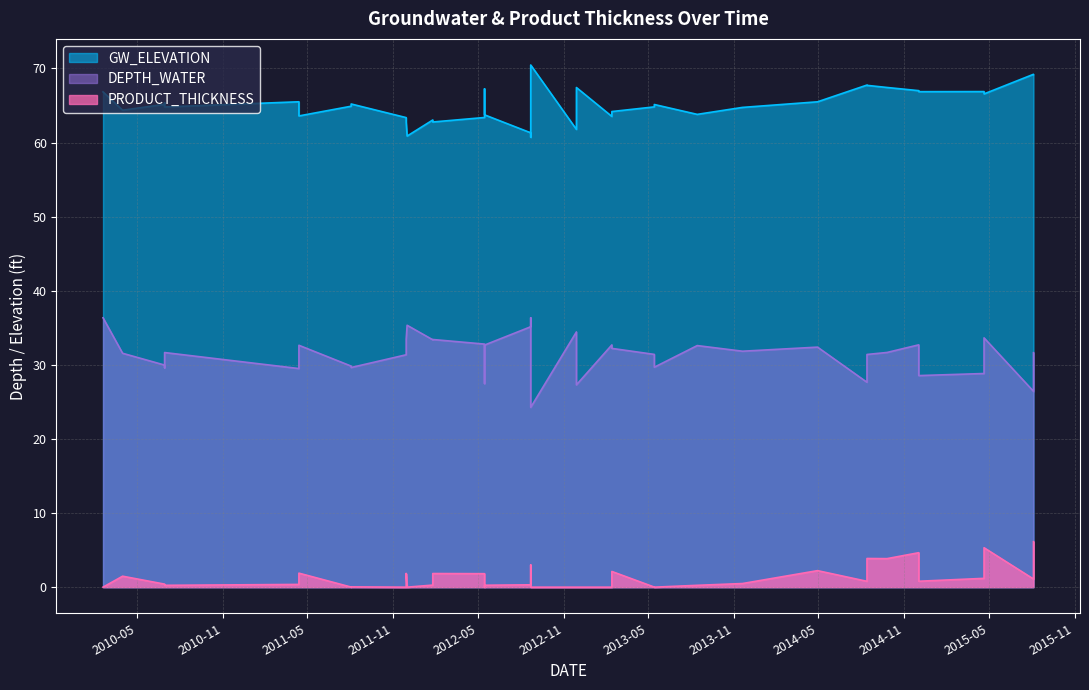

List the series in order of their overall mean, highest first.

GW_ELEVATION, DEPTH_WATER, PRODUCT_THICKNESS